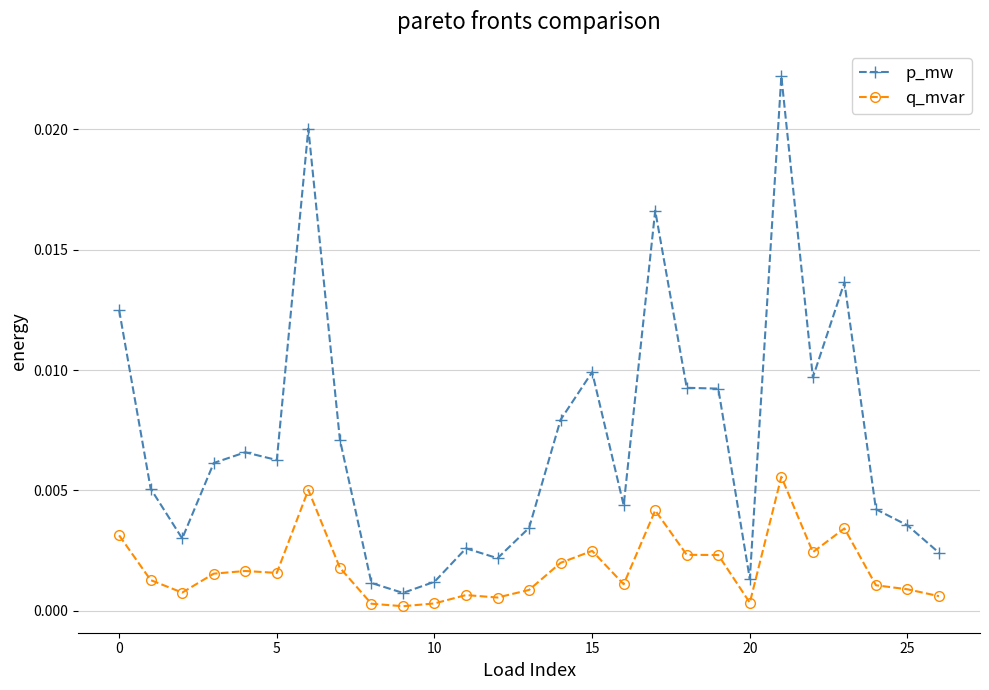

What are all the series names shown in the legend?

p_mw, q_mvar